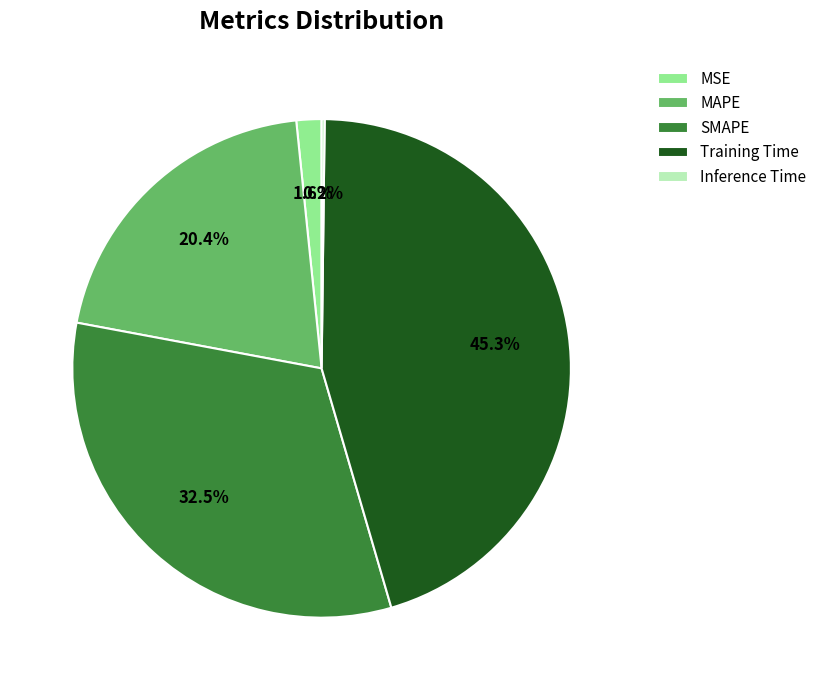

What portion of the pie excludes MSE?

98.4%